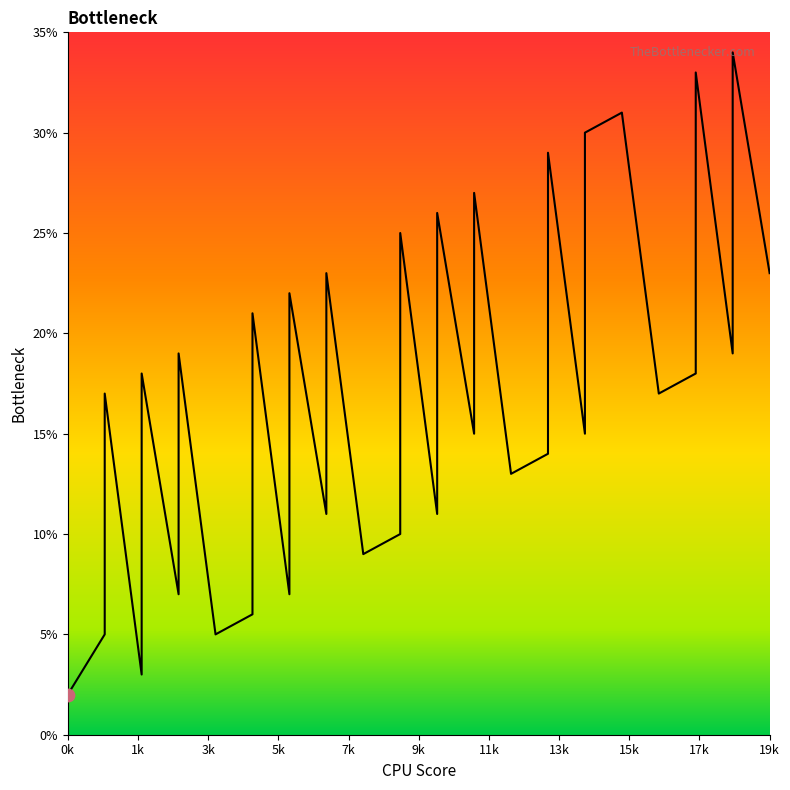

Approximately how many times larger is the value at 18 compared to 6?

0.9